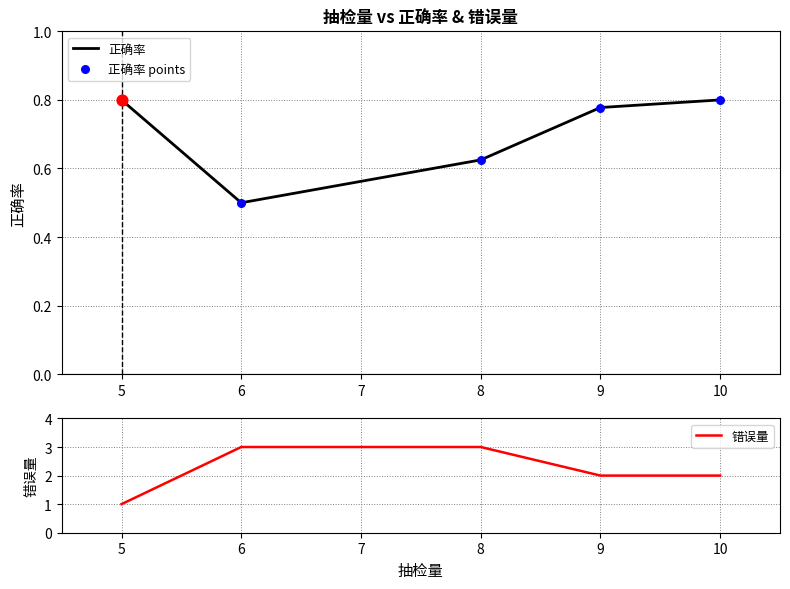

Which series has the largest total across all categories?

错误量